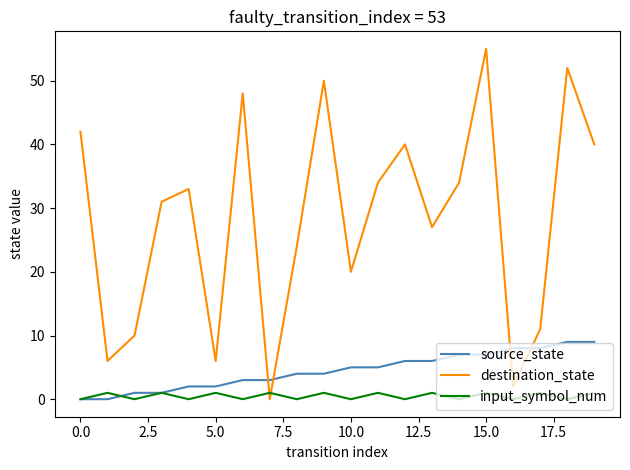

Count the number of categories in the chart.

20